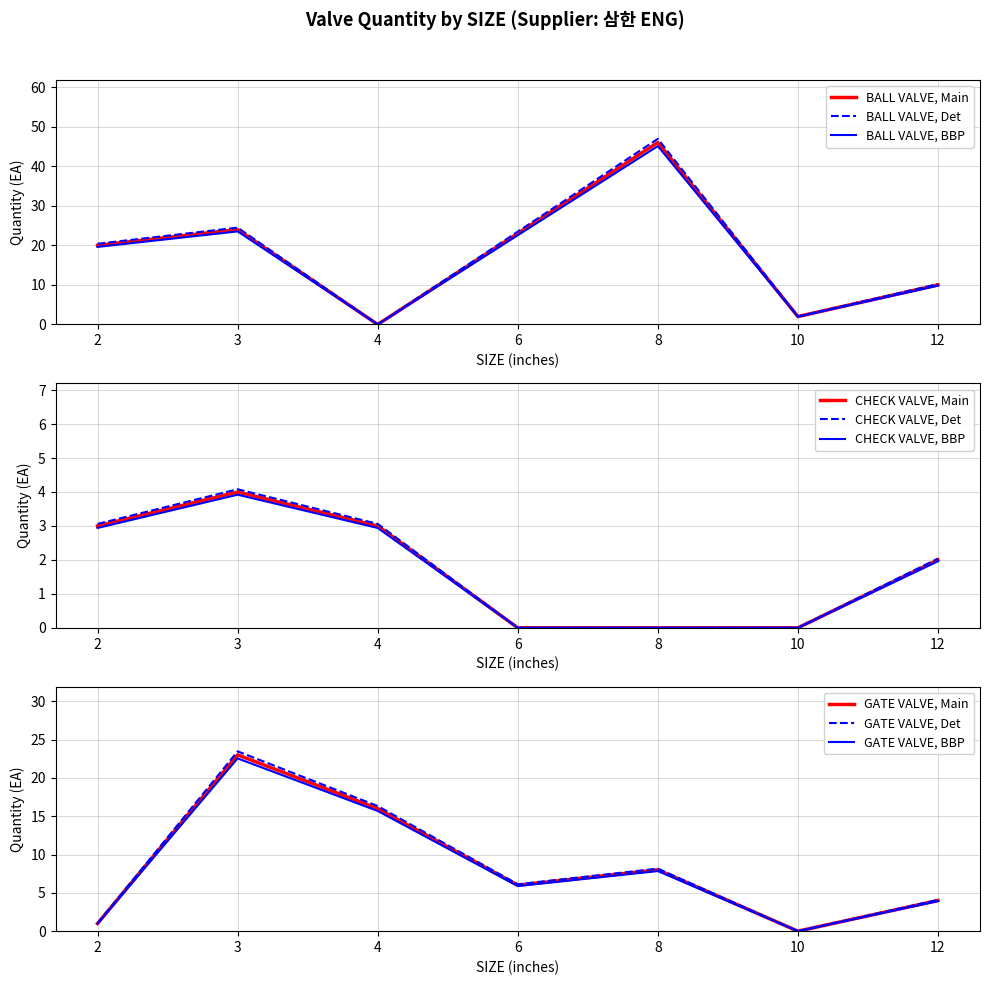

Rank the series by their maximum value, from lowest to highest.

CHECK VALVE, GATE VALVE, BALL VALVE